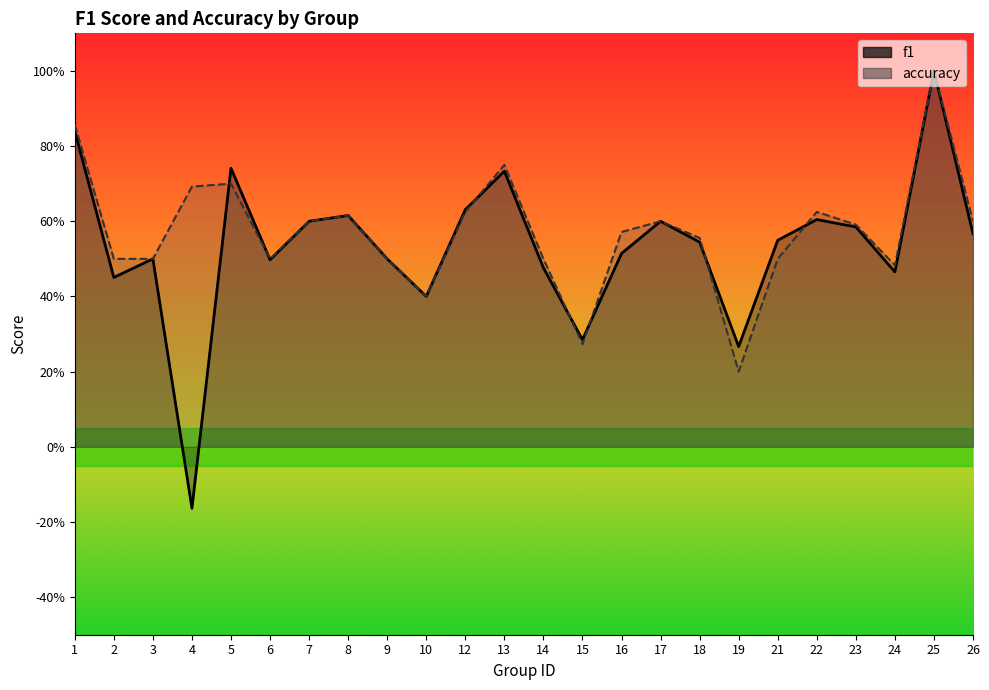

Is the value of accuracy at 15 greater than the value of f1 at 4?

Yes